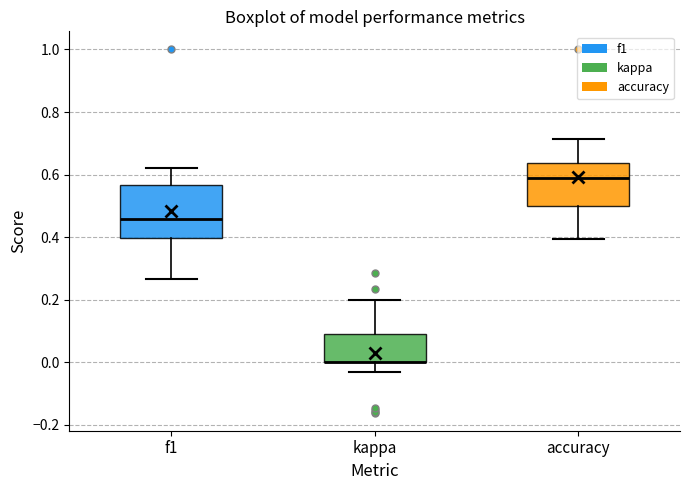

Reading left to right, read every box against the y-axis: the position of its median line, the range the box covers, and the ends of its whiskers. The values are not printed on the chart, so give them approximately, as read against the axis.

f1: median 0.46, box 0.40 to 0.56, whiskers 0.26 to 0.62
kappa: median 0.00 (drawn on the box's lower edge), box 0.00 to 0.08, whiskers -0.04 to 0.20
accuracy: median 0.58, box 0.50 to 0.64, whiskers 0.40 to 0.72